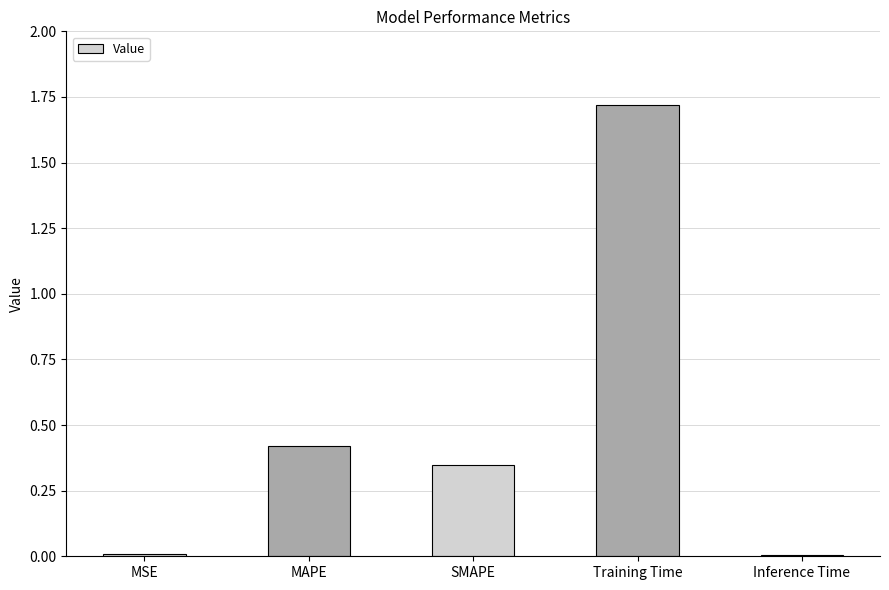

What is the approximate value at Training Time?

1.7